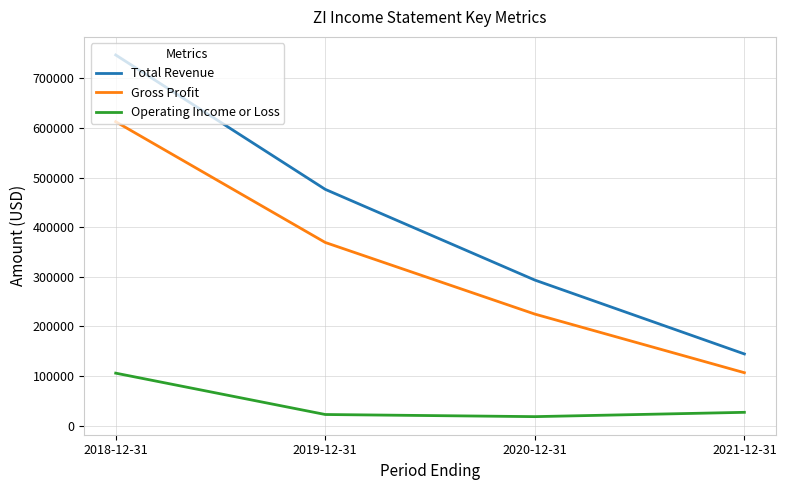

Is the value of Total Revenue at 2019-12-31 greater than the value of Operating Income or Loss at 2021-12-31?

Yes